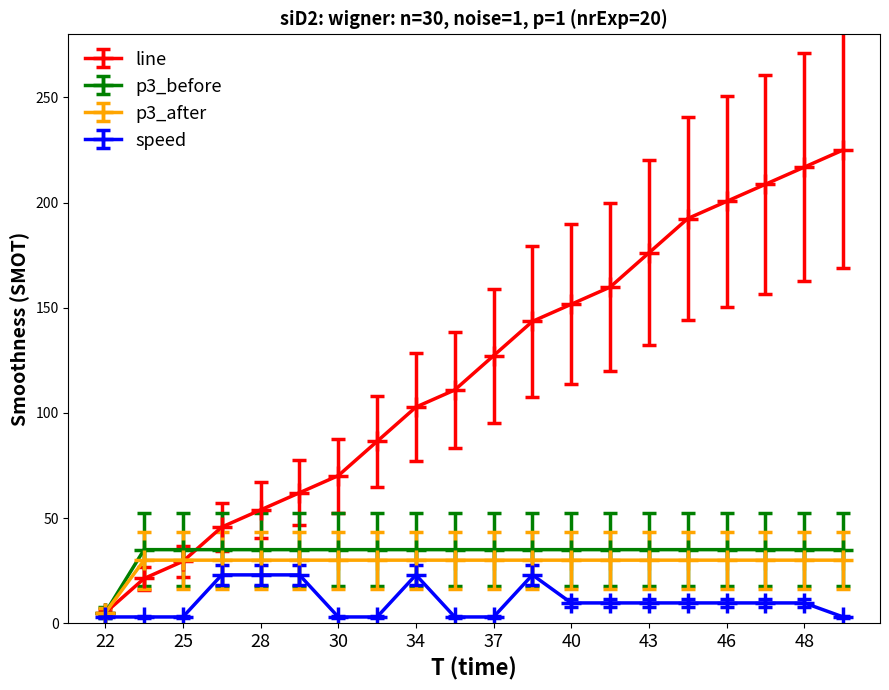

What is the average value of the line series?

119.5